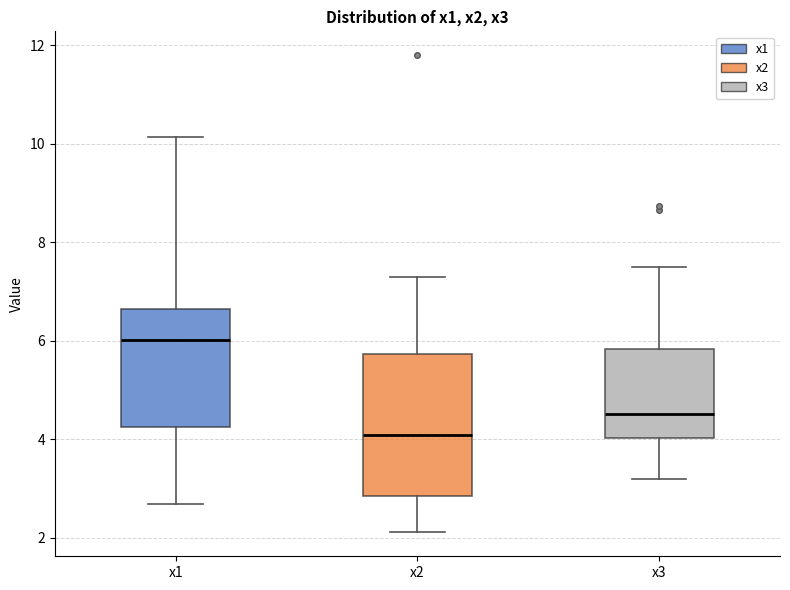

Which box's median line is the highest?

x1